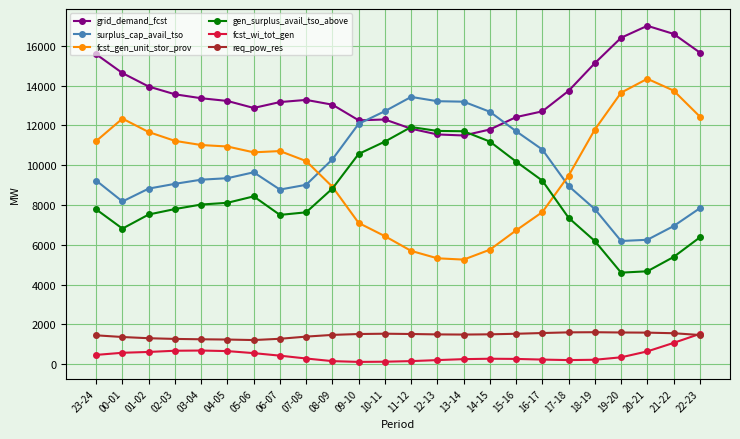

True or false: fcst_gen_unit_stor_prov has more than 0 points higher than both neighbors.

True